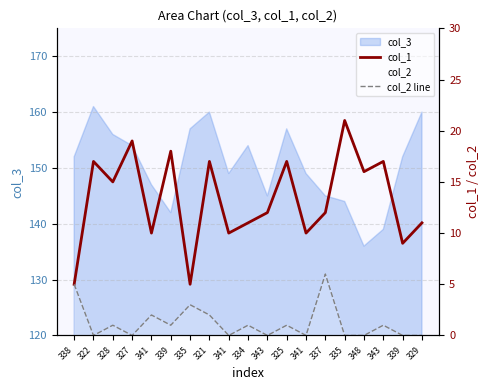

True or false: col_2 line and col_1 cross at least once.

False